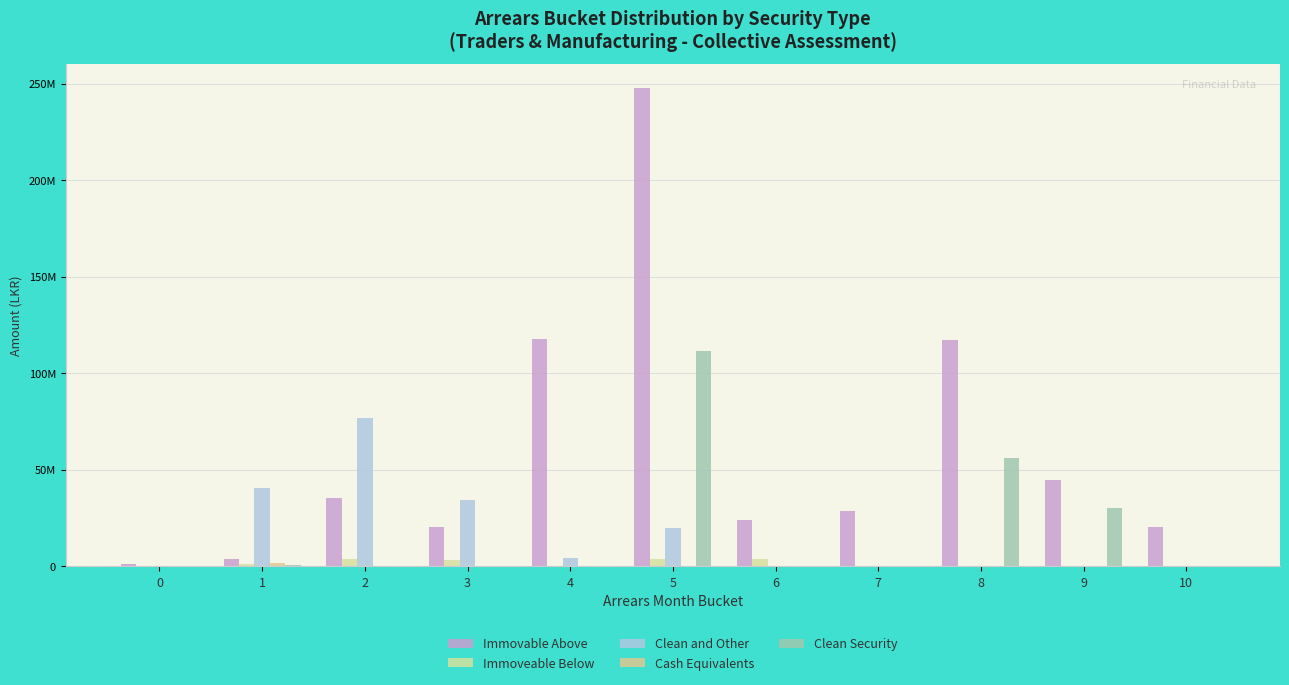

Is it true that Clean and Other equals 40451479.5 at 1?

True